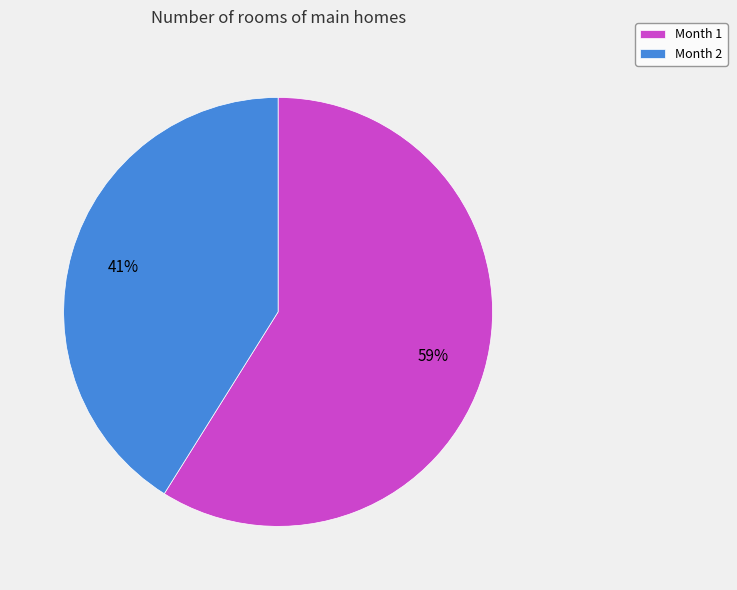

To the nearest percent, what percentage of the pie is Month 2?

41%